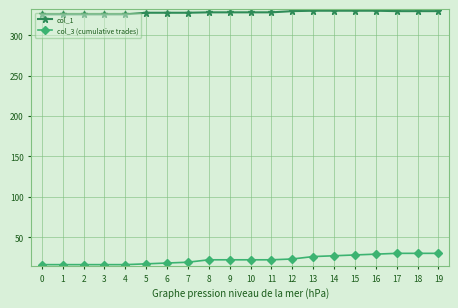

What are all the series names shown in the legend?

col_1, col_3 (cumulative trades)